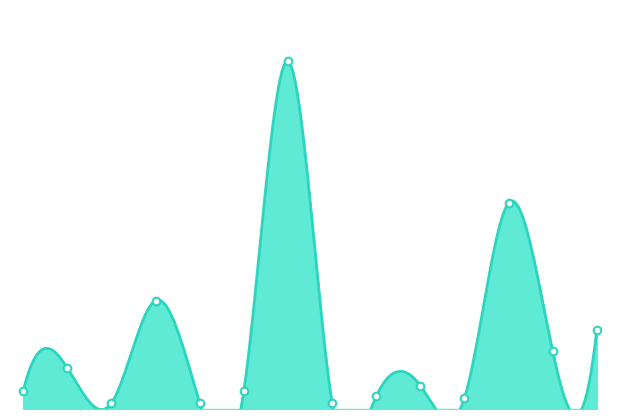

What is the change in value from BOX ELDER to DUCHESNE?

-41337